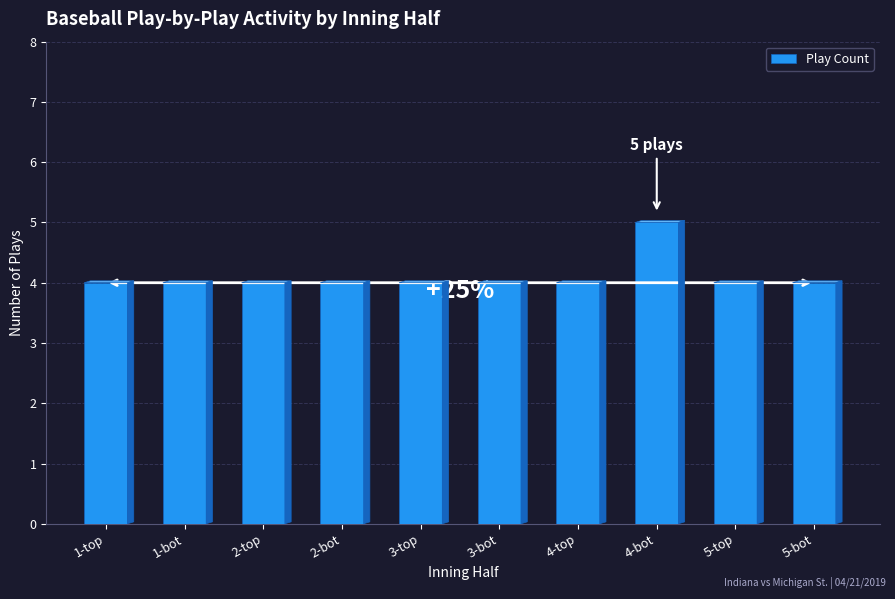

Are the bars horizontal?

No